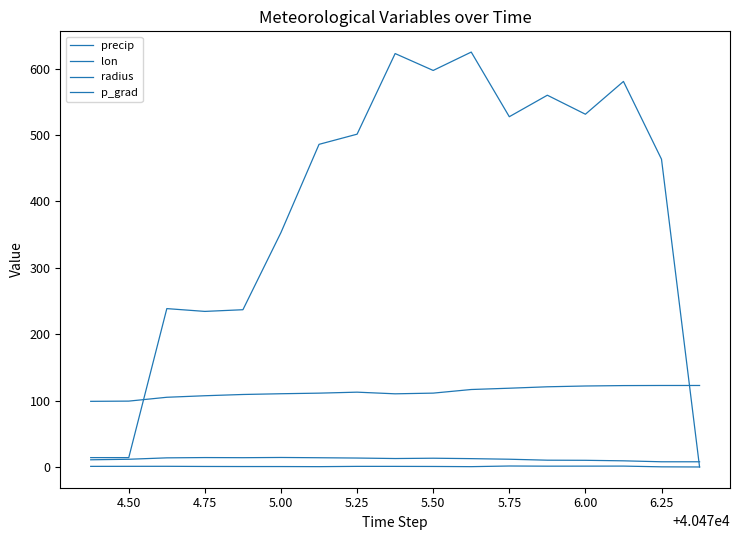

How many lines are shown in the chart?

4